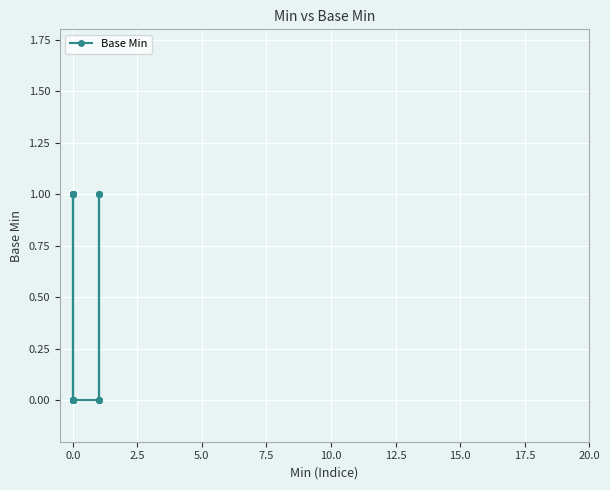

What is the value of the 6th point from the left?

1